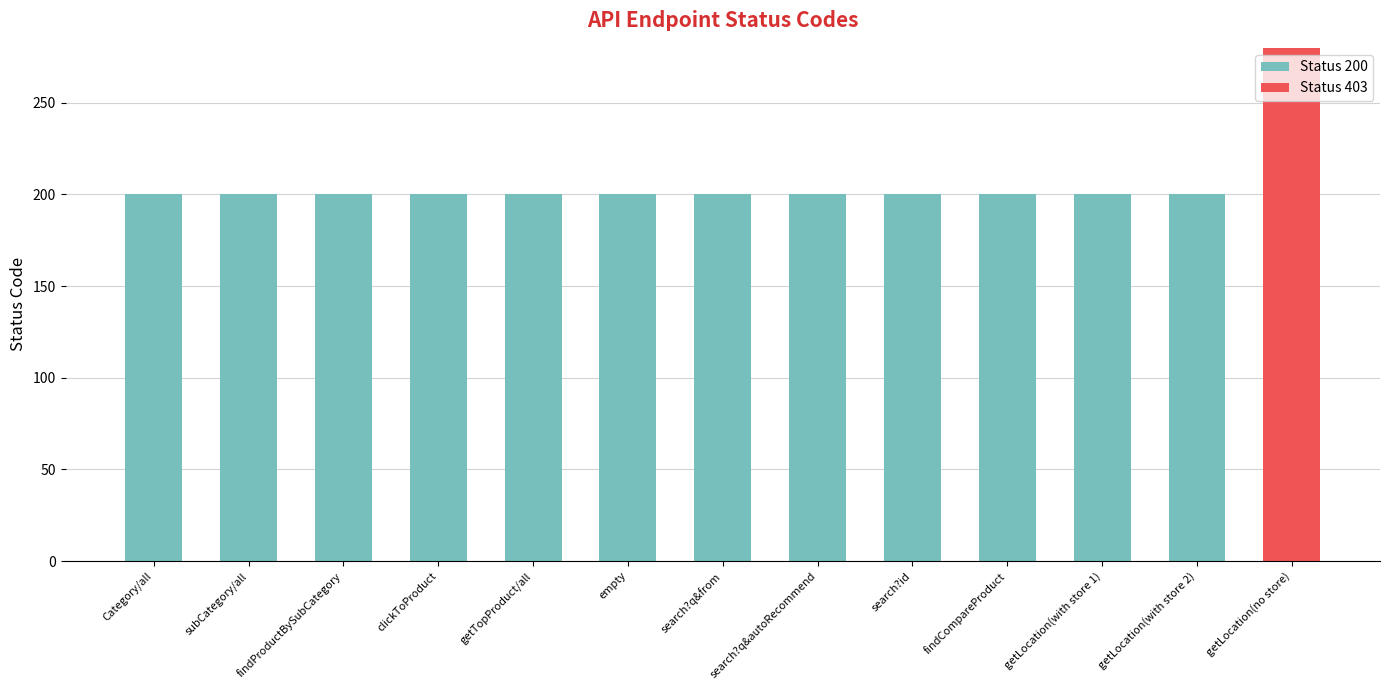

What is the maximum value for Status 200?

200